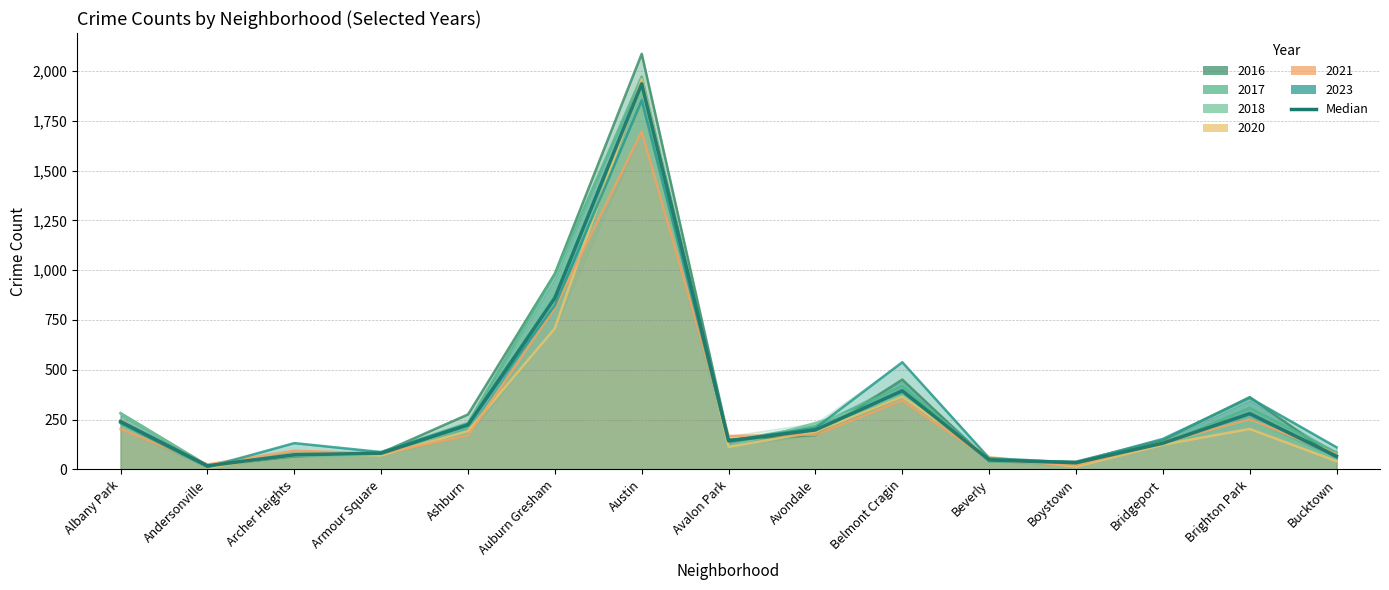

Reading left to right, extract all data points from this chart.

240.5	18.0	73.5	81.0	223.0	860.5	1935.5	143.0	198.0	394.5	47.5	33.5	131.5	280.0	66.0